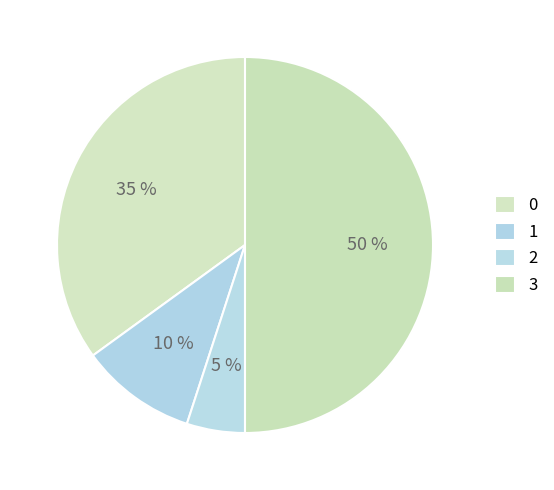

How many segments does this pie chart have?

4